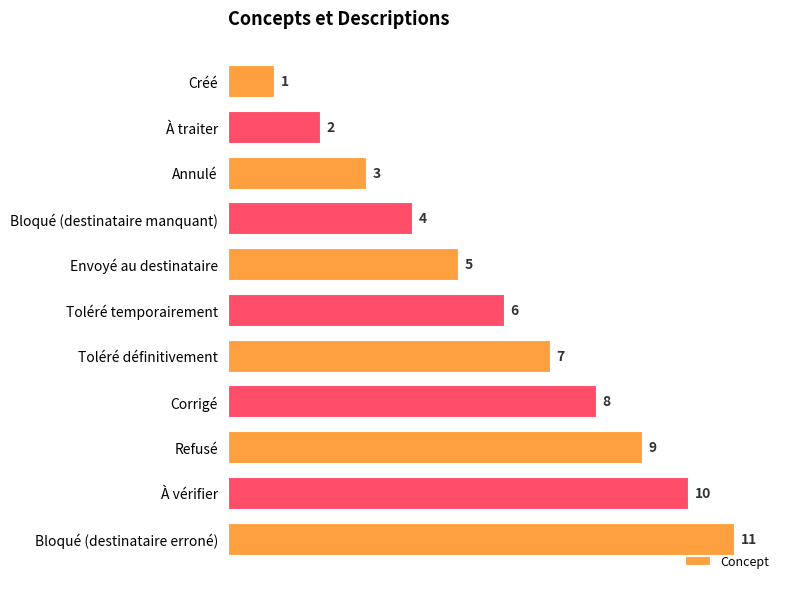

What is the difference between the maximum and minimum values?

10